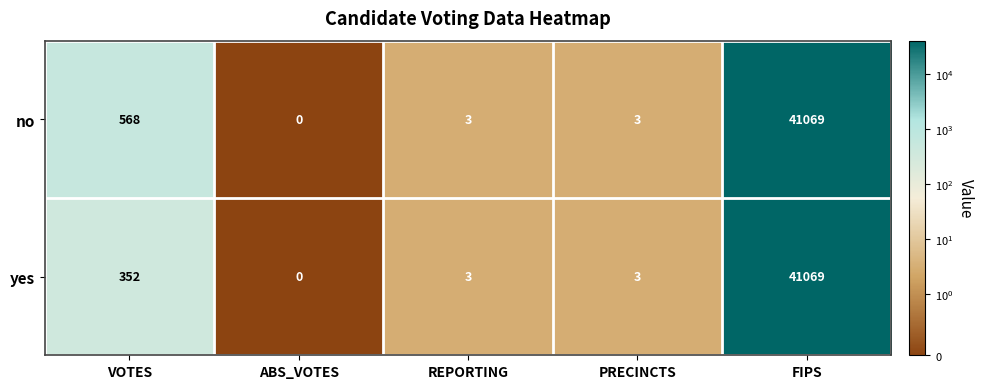

Which series changed the most between VOTES and ABS_VOTES?

no